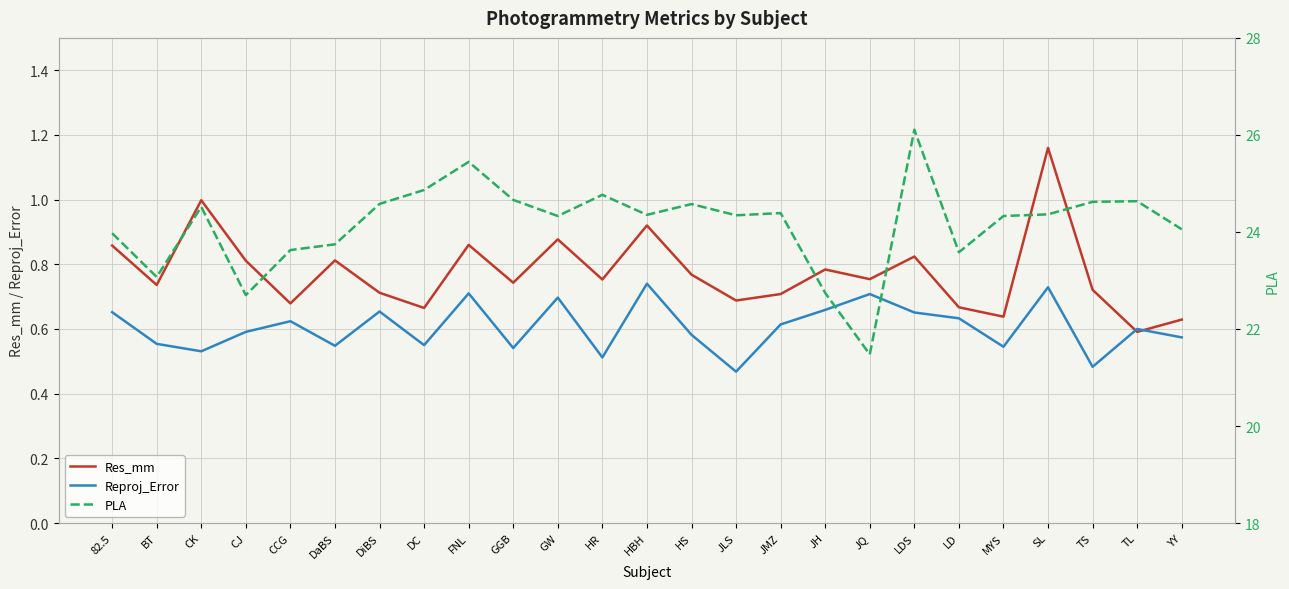

What is the label of the 6th point from the right?

LD